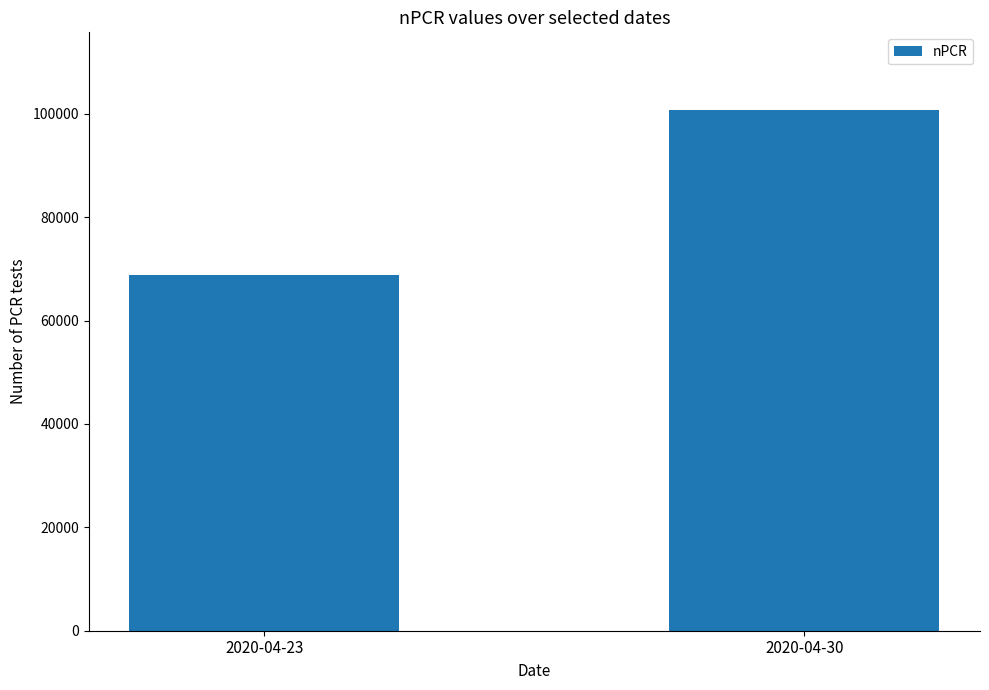

The value at 2020-04-23 is 68862. True or false?

True